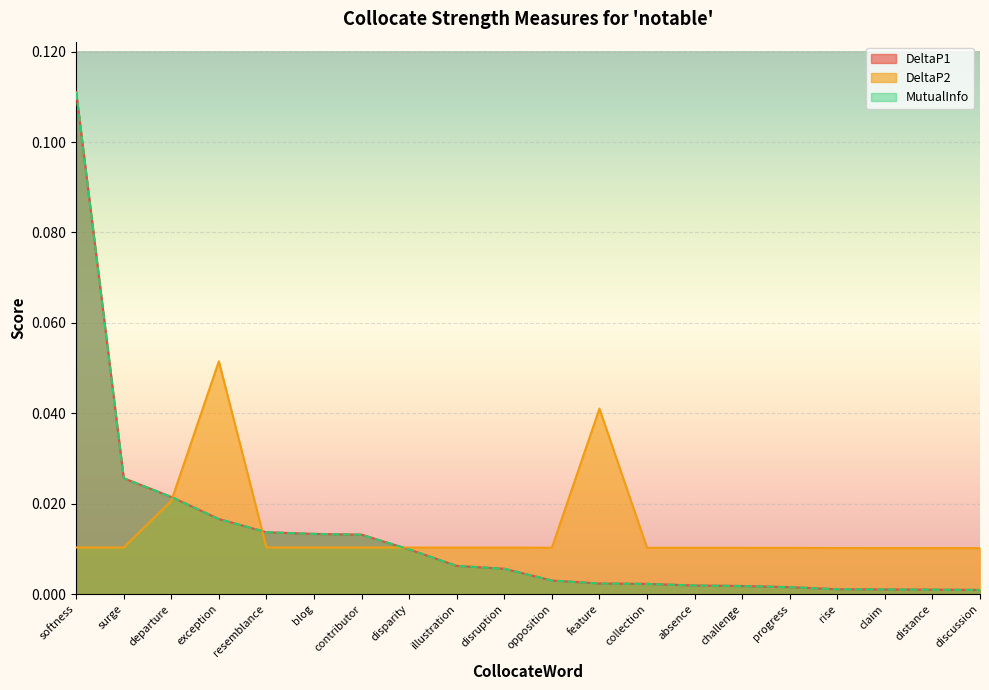

List the labels in order of DeltaP1 value, largest first.

softness, surge, departure, exception, resemblance, blog, contributor, disparity, illustration, disruption, opposition, feature, collection, absence, challenge, progress, rise, claim, distance, discussion